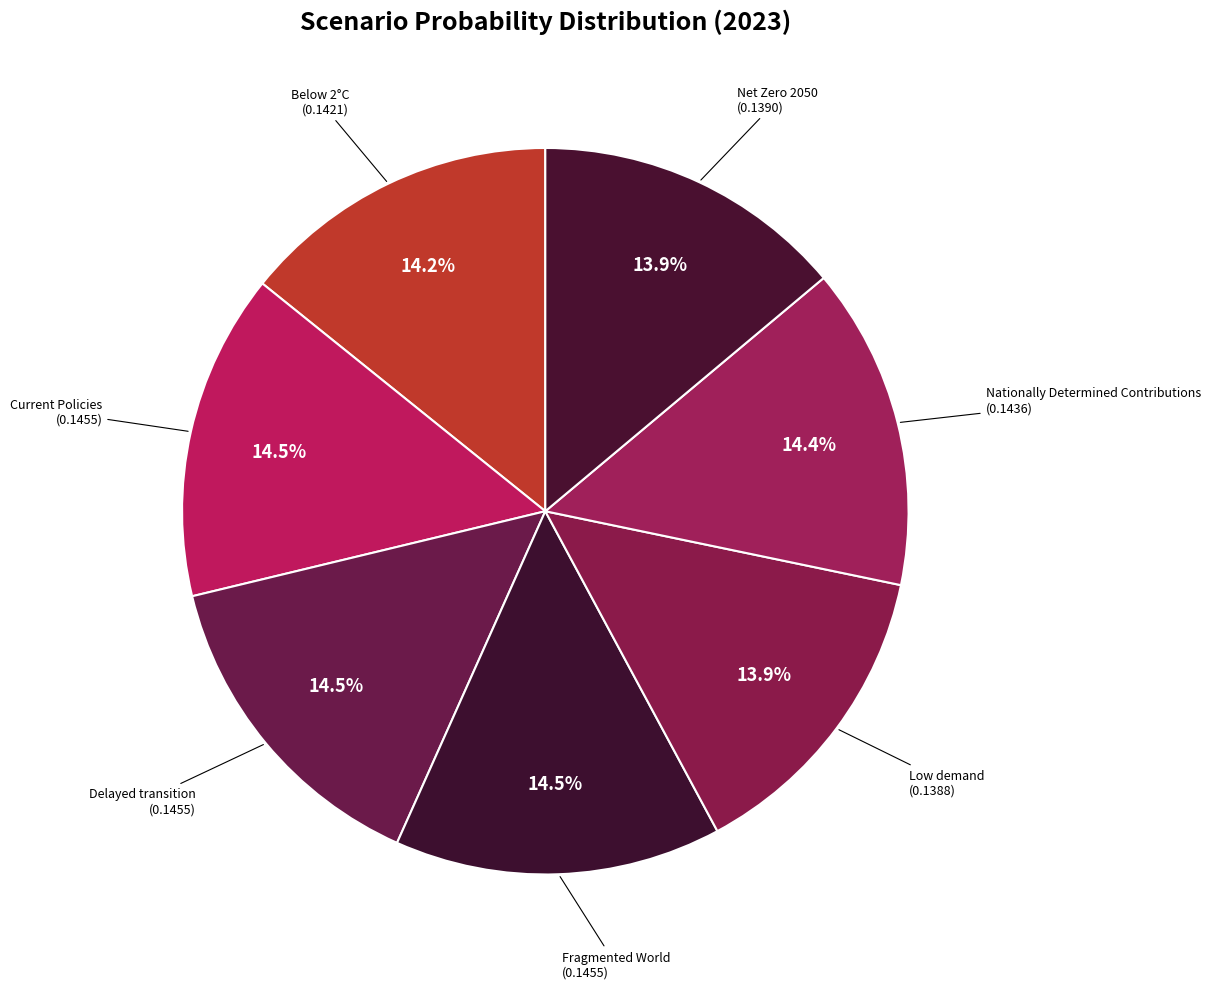

How many slices are in this pie chart?

7